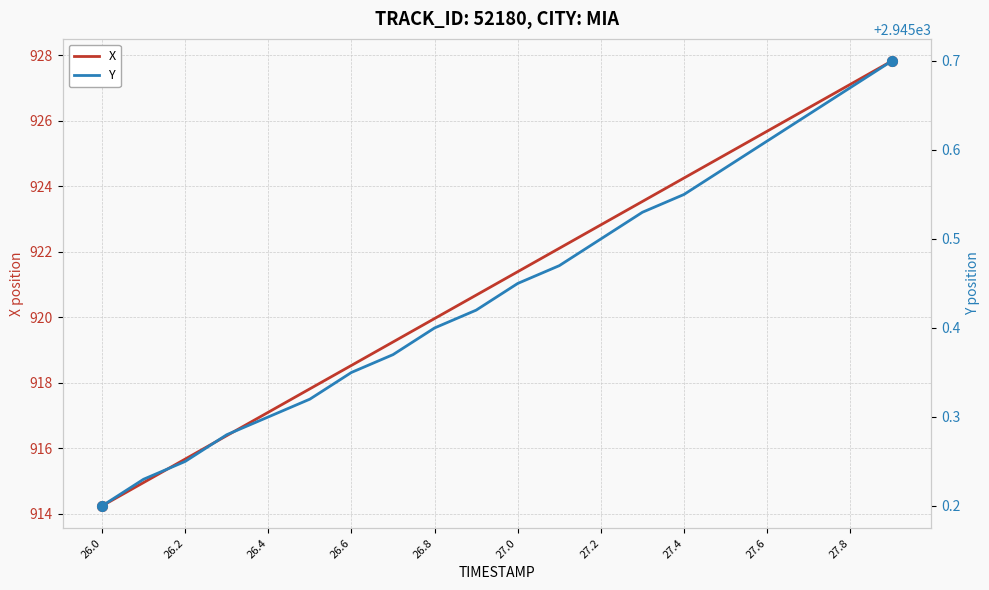

True or false: X and Y cross at least once.

False